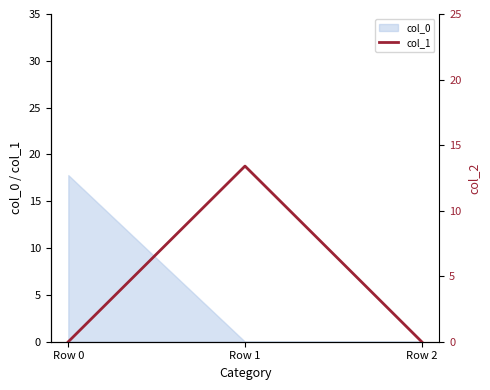

Reading left to right, extract all data points from this chart.

0.0	13.4	0.0